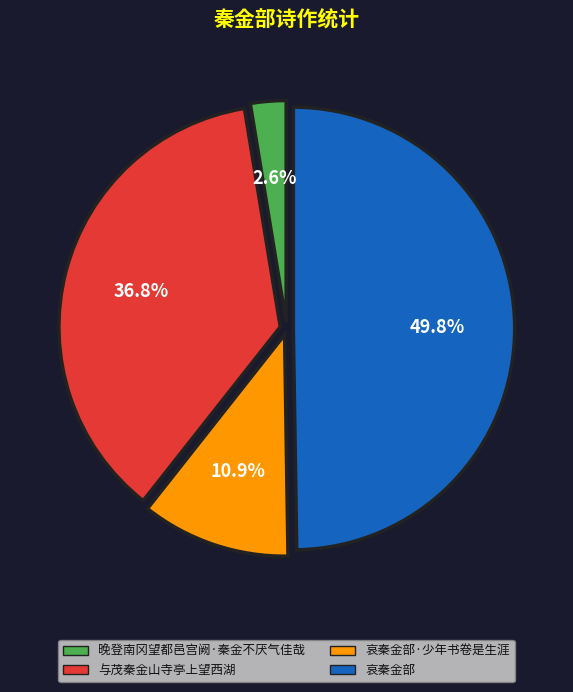

Does 晚登南冈望都邑宫阙·秦金不厌气佳哉 represent more than half of the total?

No